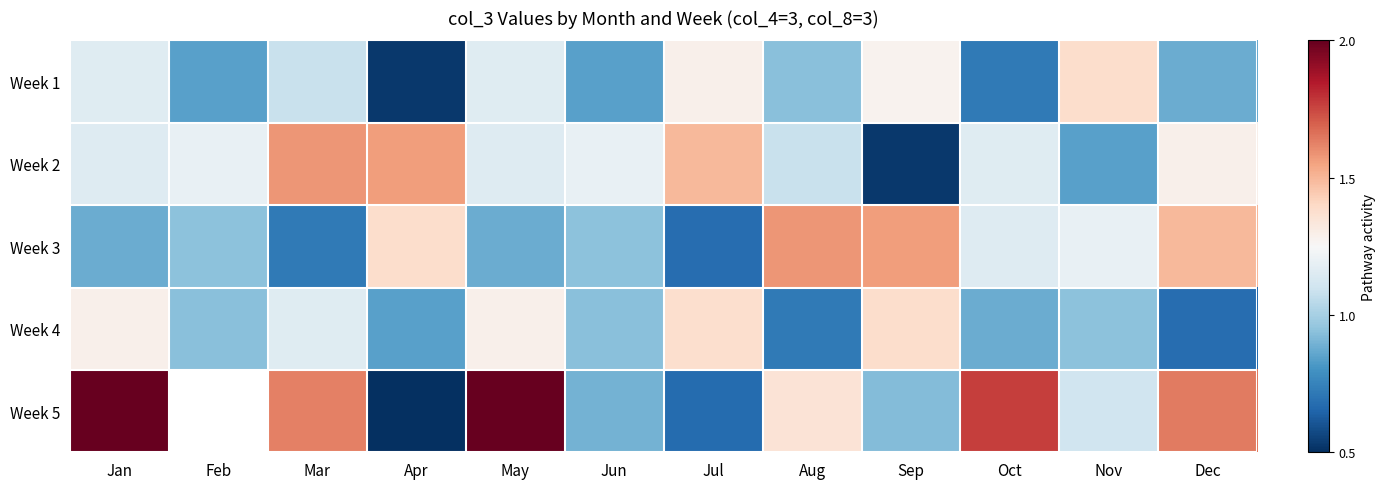

Which series has the largest range (max minus min)?

Week 5